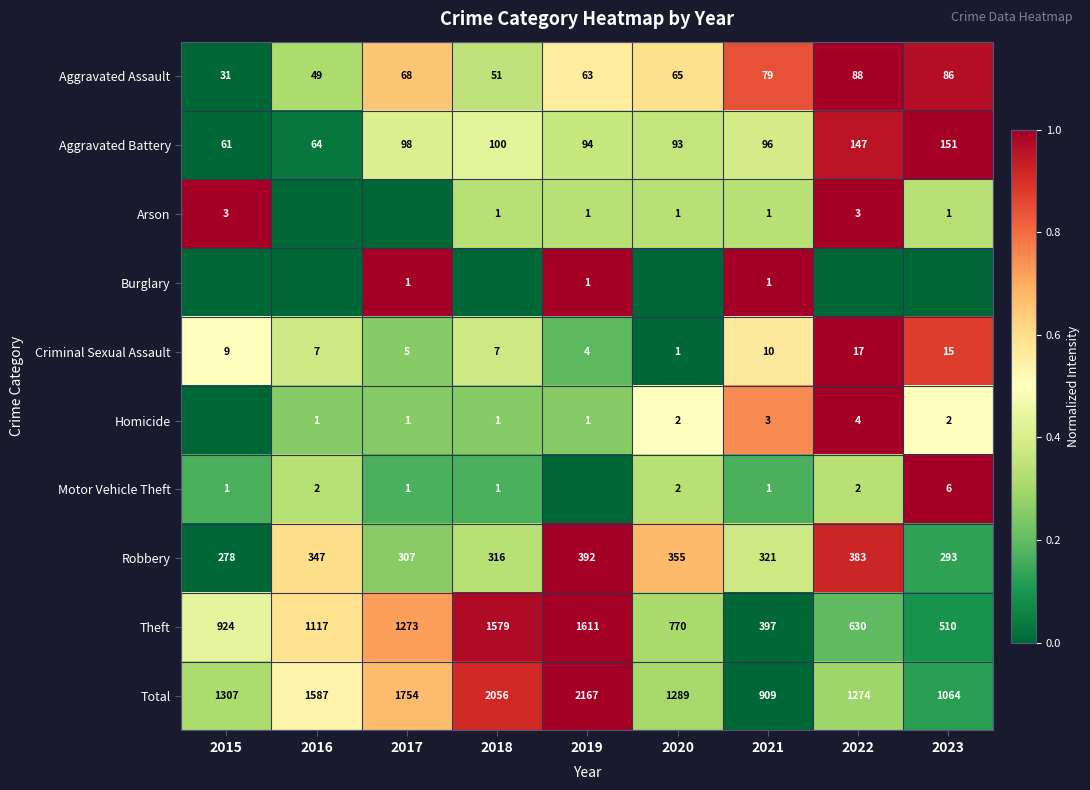

Which has a higher value, 2020 or 2022?

2022